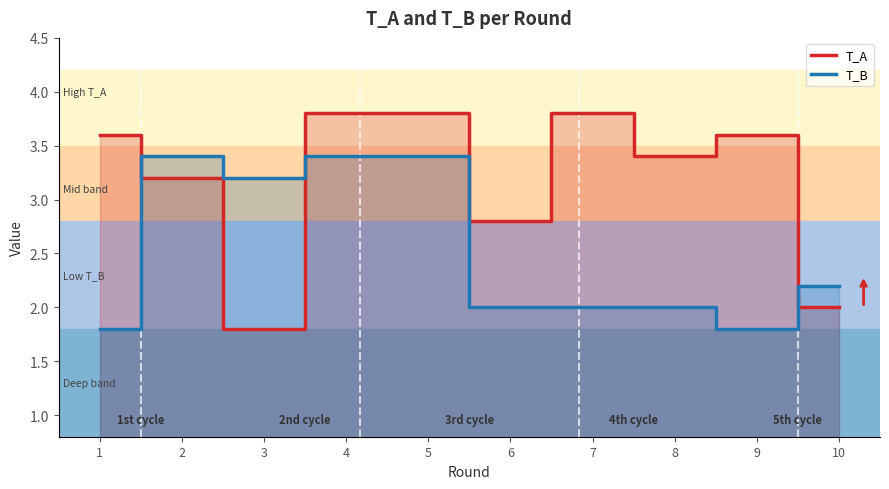

How many times do T_A and T_B cross each other?

3